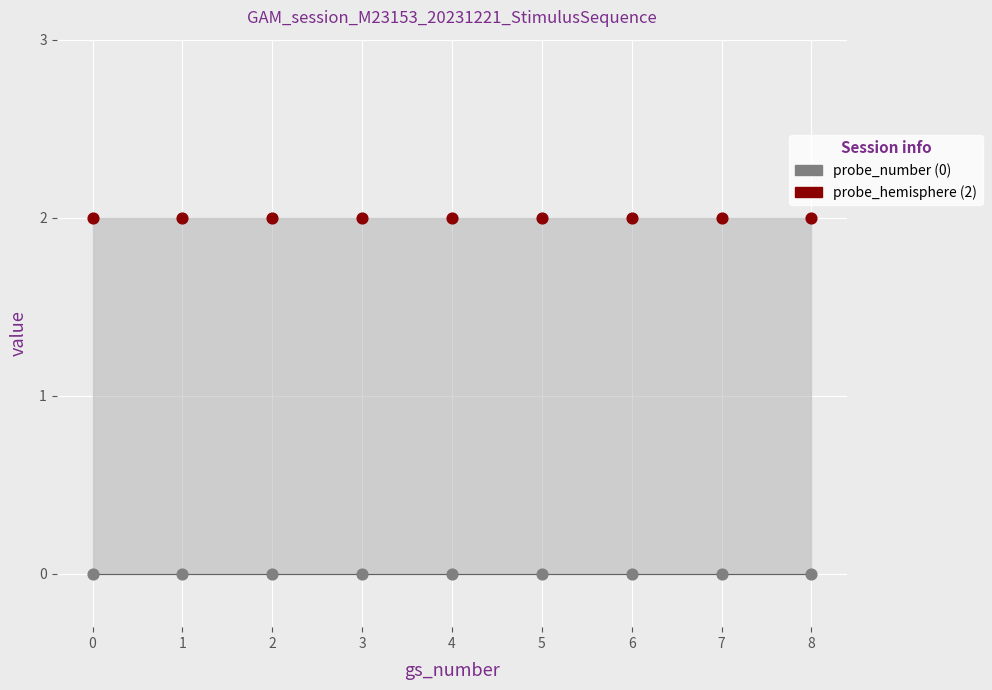

Which series reaches the minimum Y coordinate?

probe_number (0)